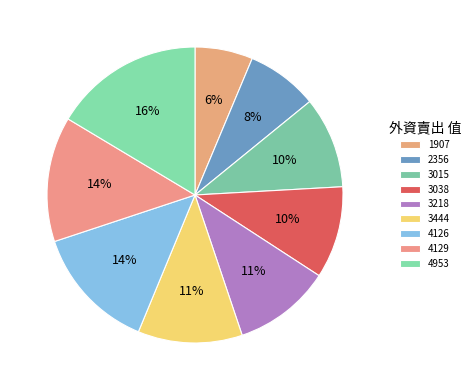

The 3444 slice represents 5% of the pie. True or false?

False